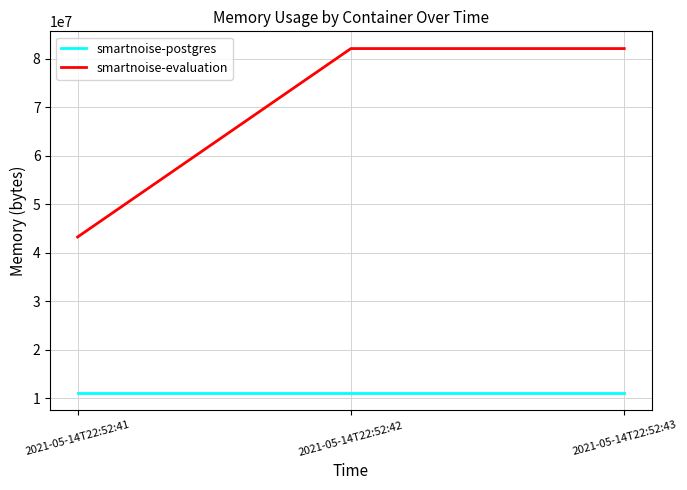

Read the smartnoise-evaluation value at 2021-05-14T22:52:41, to the nearest 50.

43253750